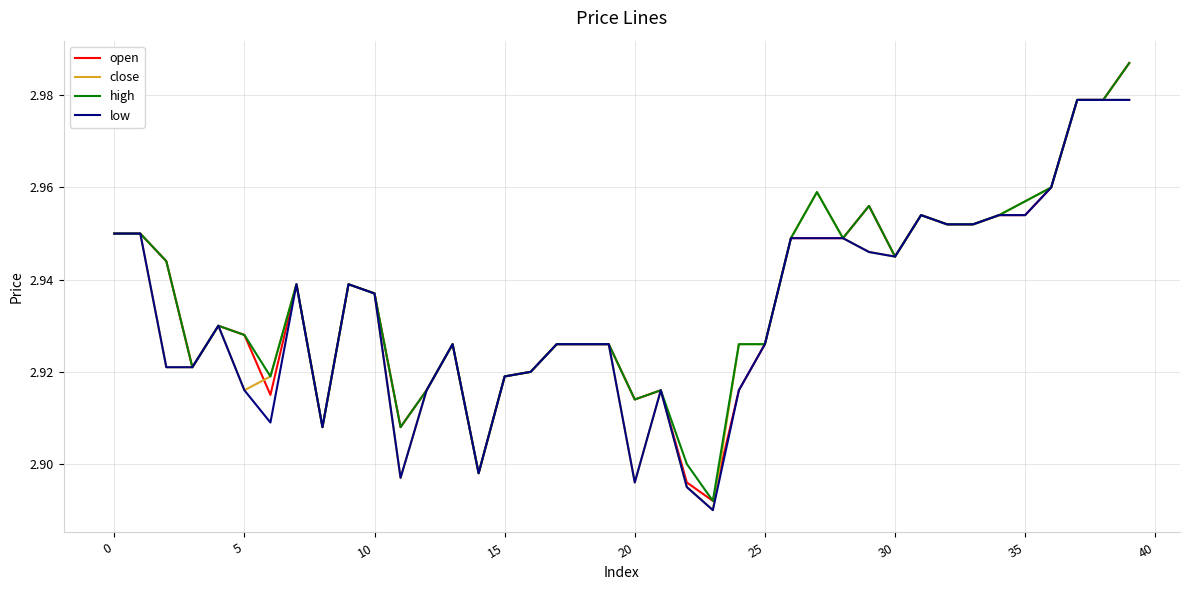

What is the total value across all series at 0?

11.8